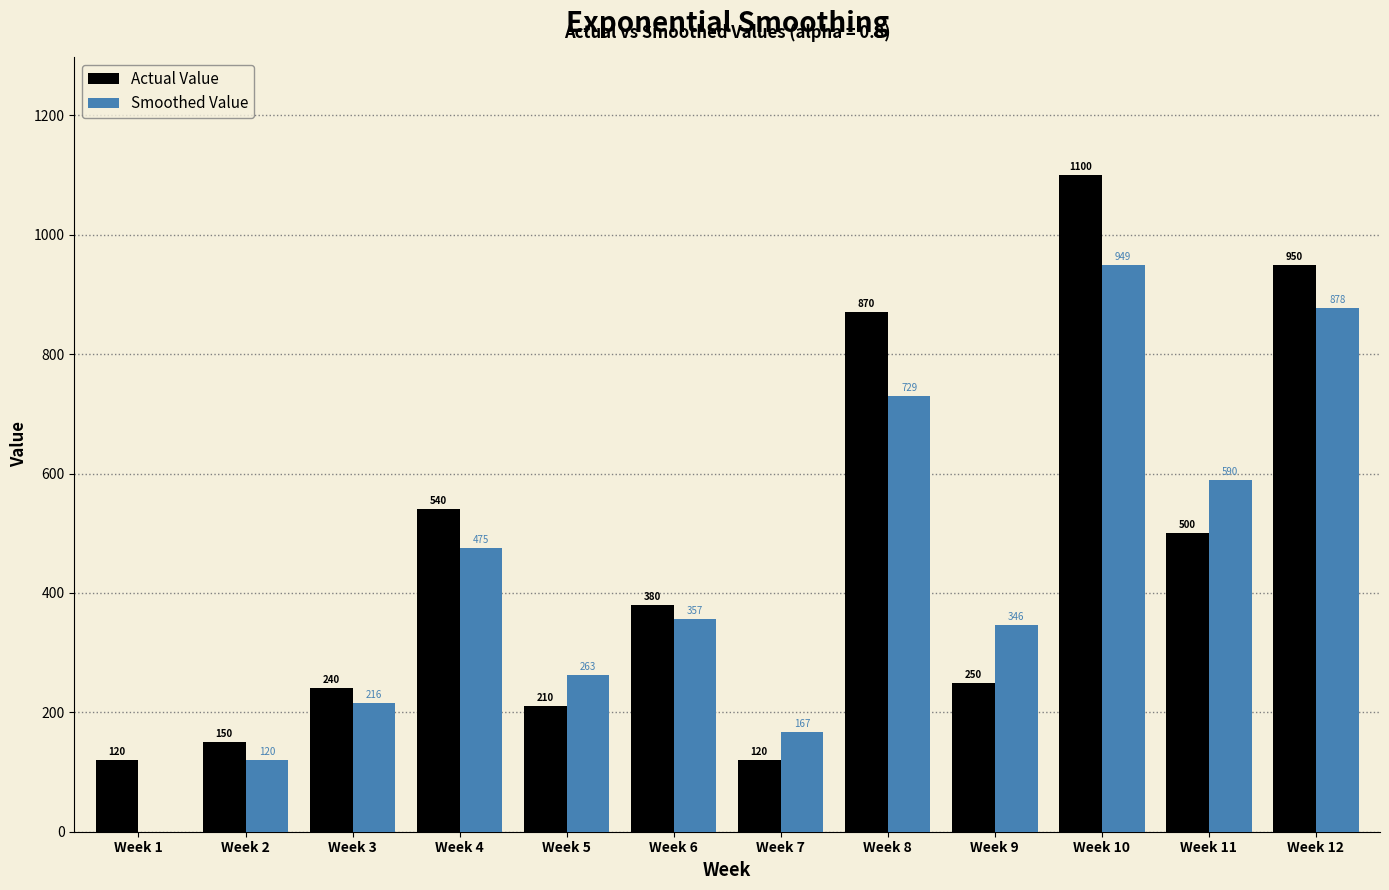

Between Week 2 and Week 3, which series saw the biggest shift?

Smoothed Value